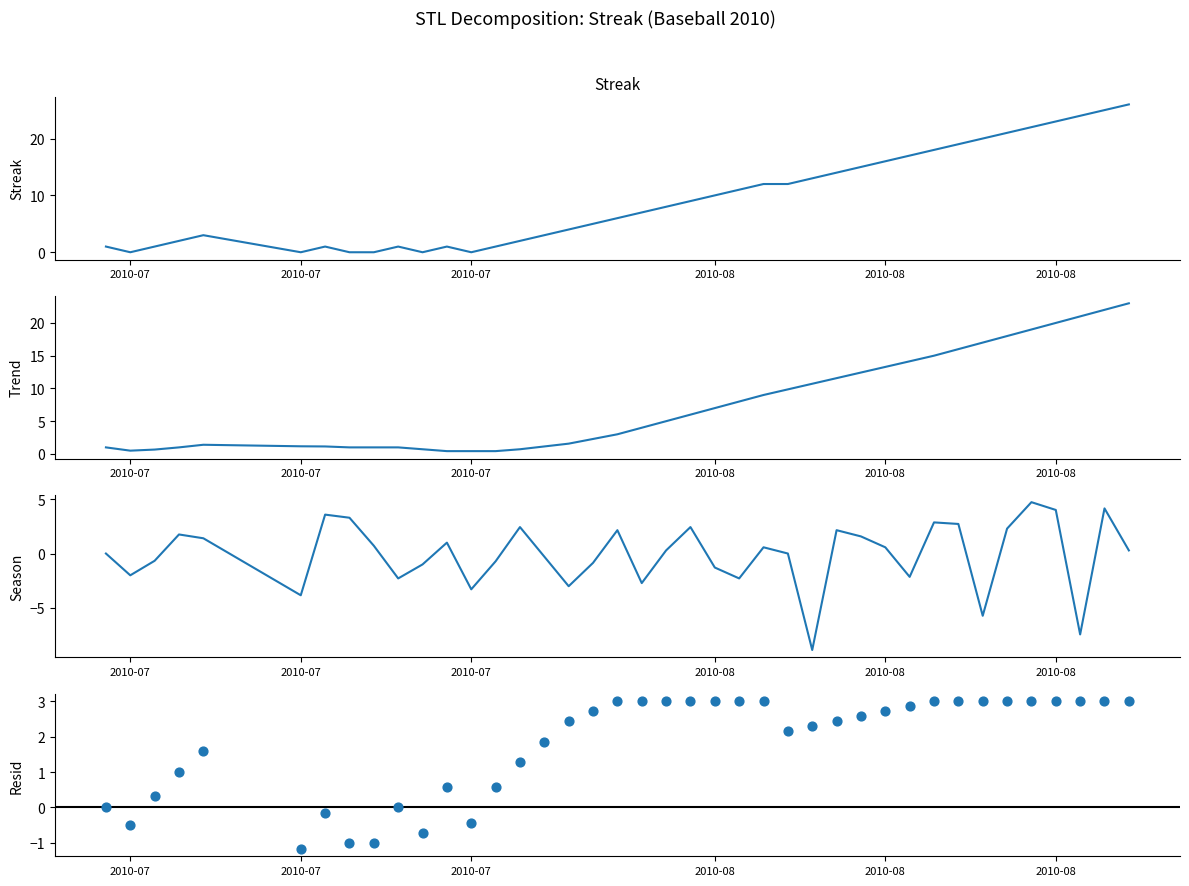

Which series has the largest total across all categories?

Streak